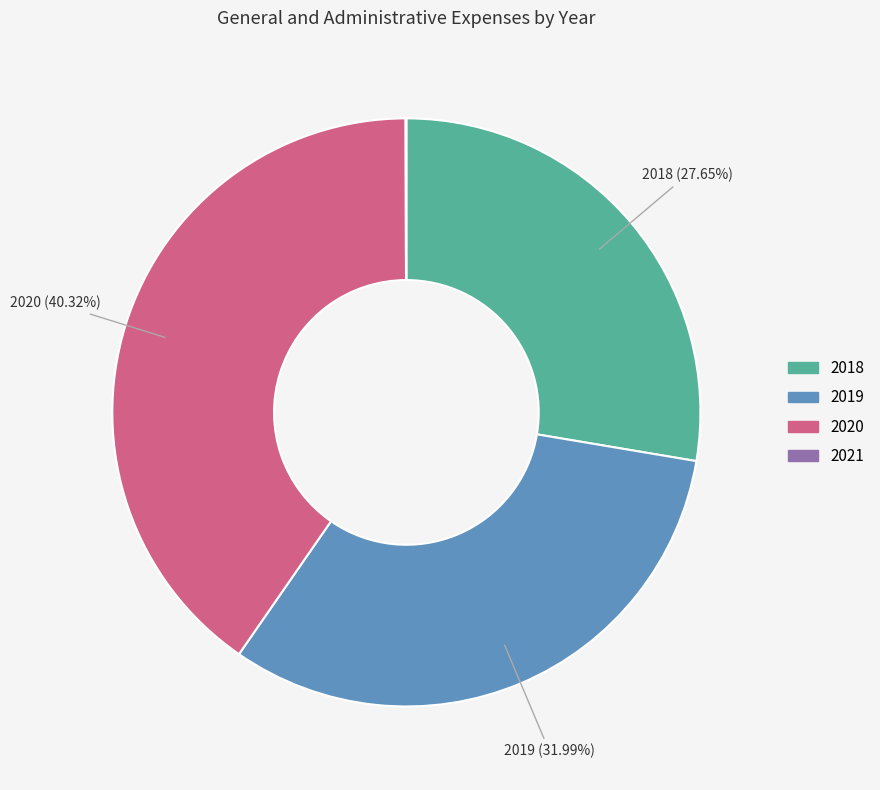

Is the sum of 2018 and 2019 greater than half?

Yes